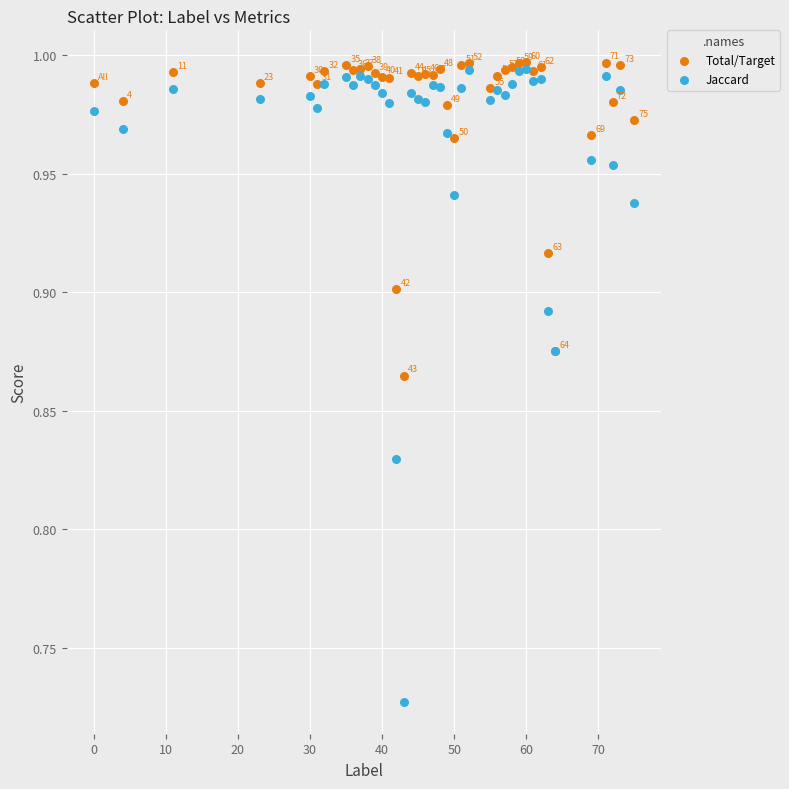

What are all the series names shown in the legend?

Total/Target, Jaccard